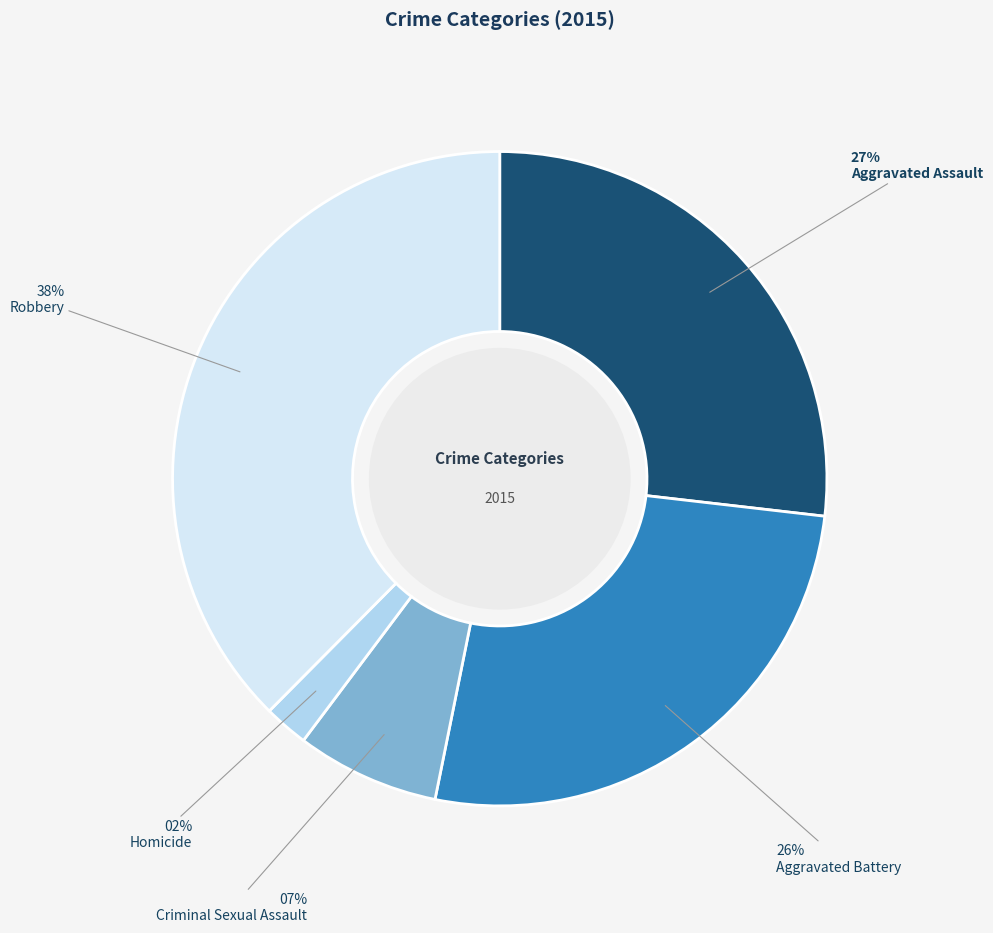

The Criminal Sexual Assault slice represents 19% of the pie. True or false?

False